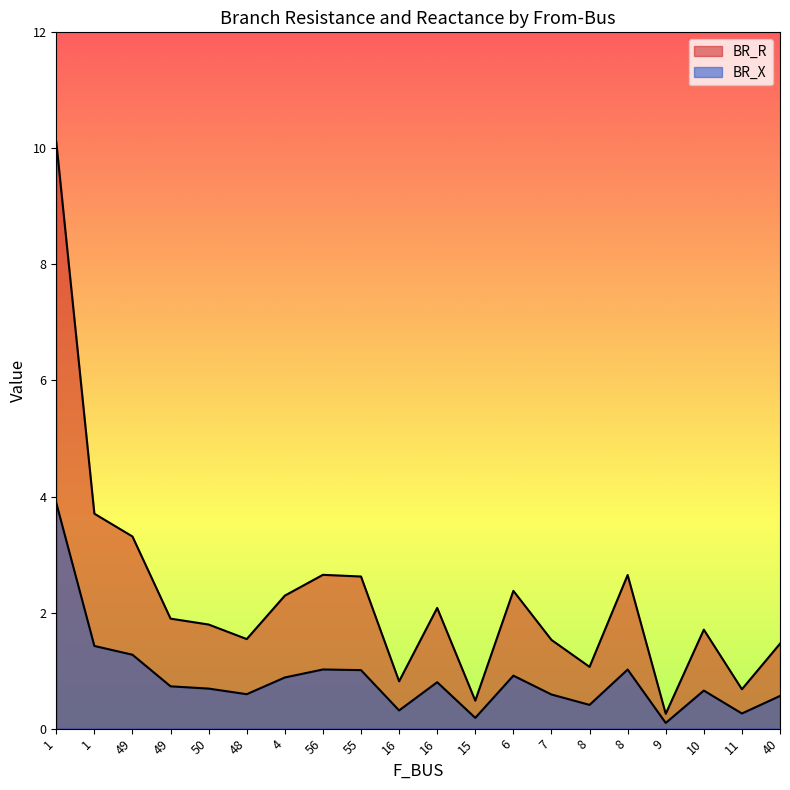

Reading left to right, what are all the values shown in this chart?

BR_R: 10.1	3.7	3.3	1.9	1.8	1.5	2.3	2.7	2.6	0.8	2.1	0.5	2.4	1.5	1.1	2.6	0.3	1.7	0.7	1.5
BR_X: 3.9	1.4	1.3	0.7	0.7	0.6	0.9	1.0	1.0	0.3	0.8	0.2	0.9	0.6	0.4	1.0	0.1	0.7	0.3	0.6